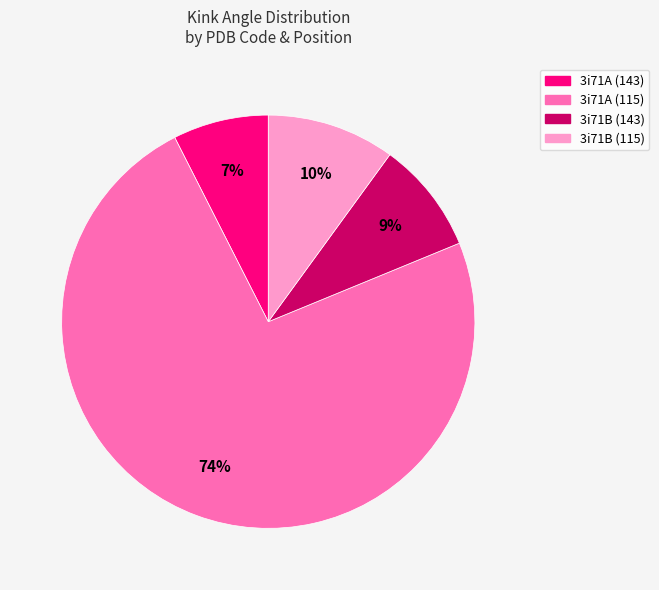

Approximately how many times larger is the value at 3i71A (143) compared to 3i71B (115)?

0.7